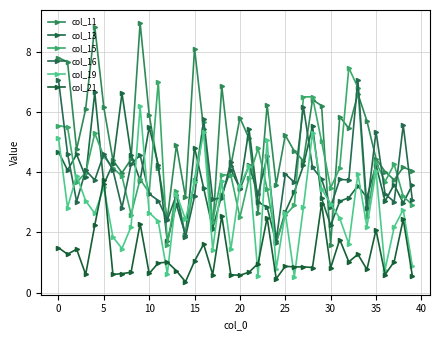

Rank the series by their maximum value, from highest to lowest.

col_11, col_15, col_16, col_13, col_19, col_21